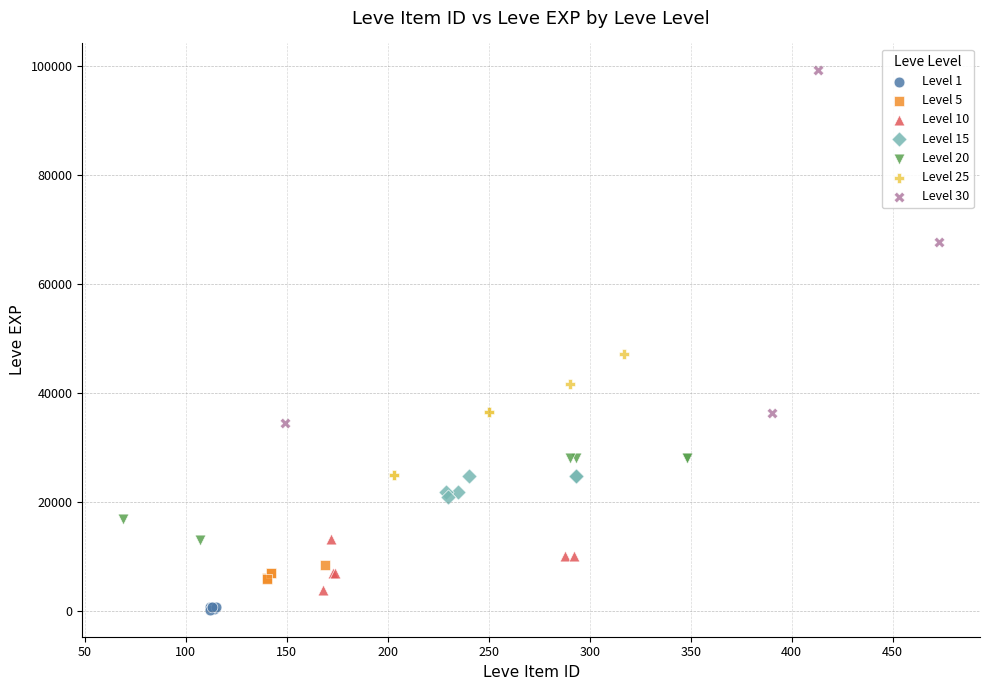

Which series contains the highest Y value?

Level 30